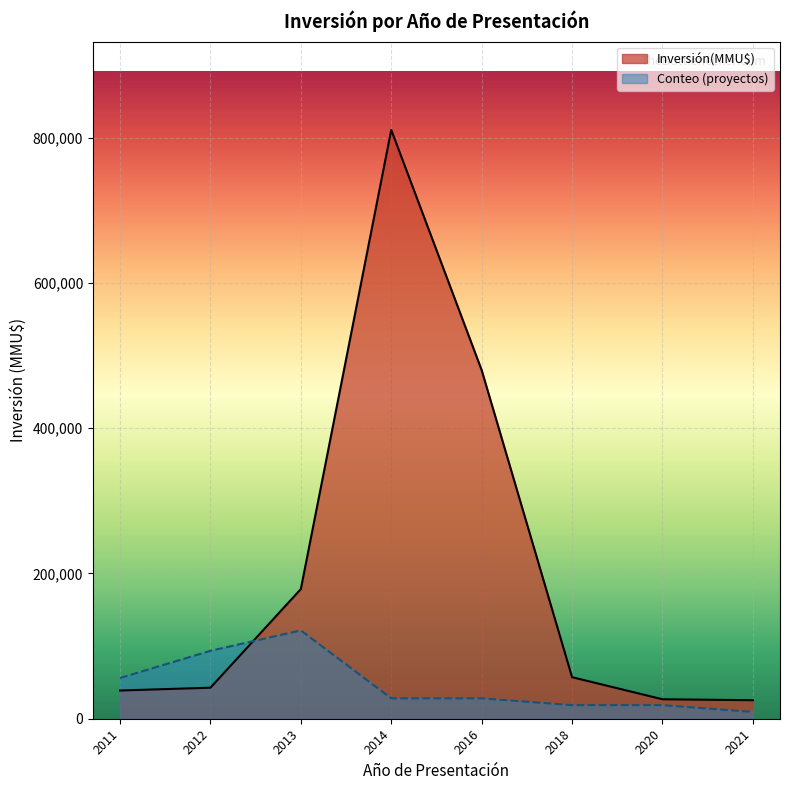

Which series has the largest range (max minus min)?

Inversión(MMU$)